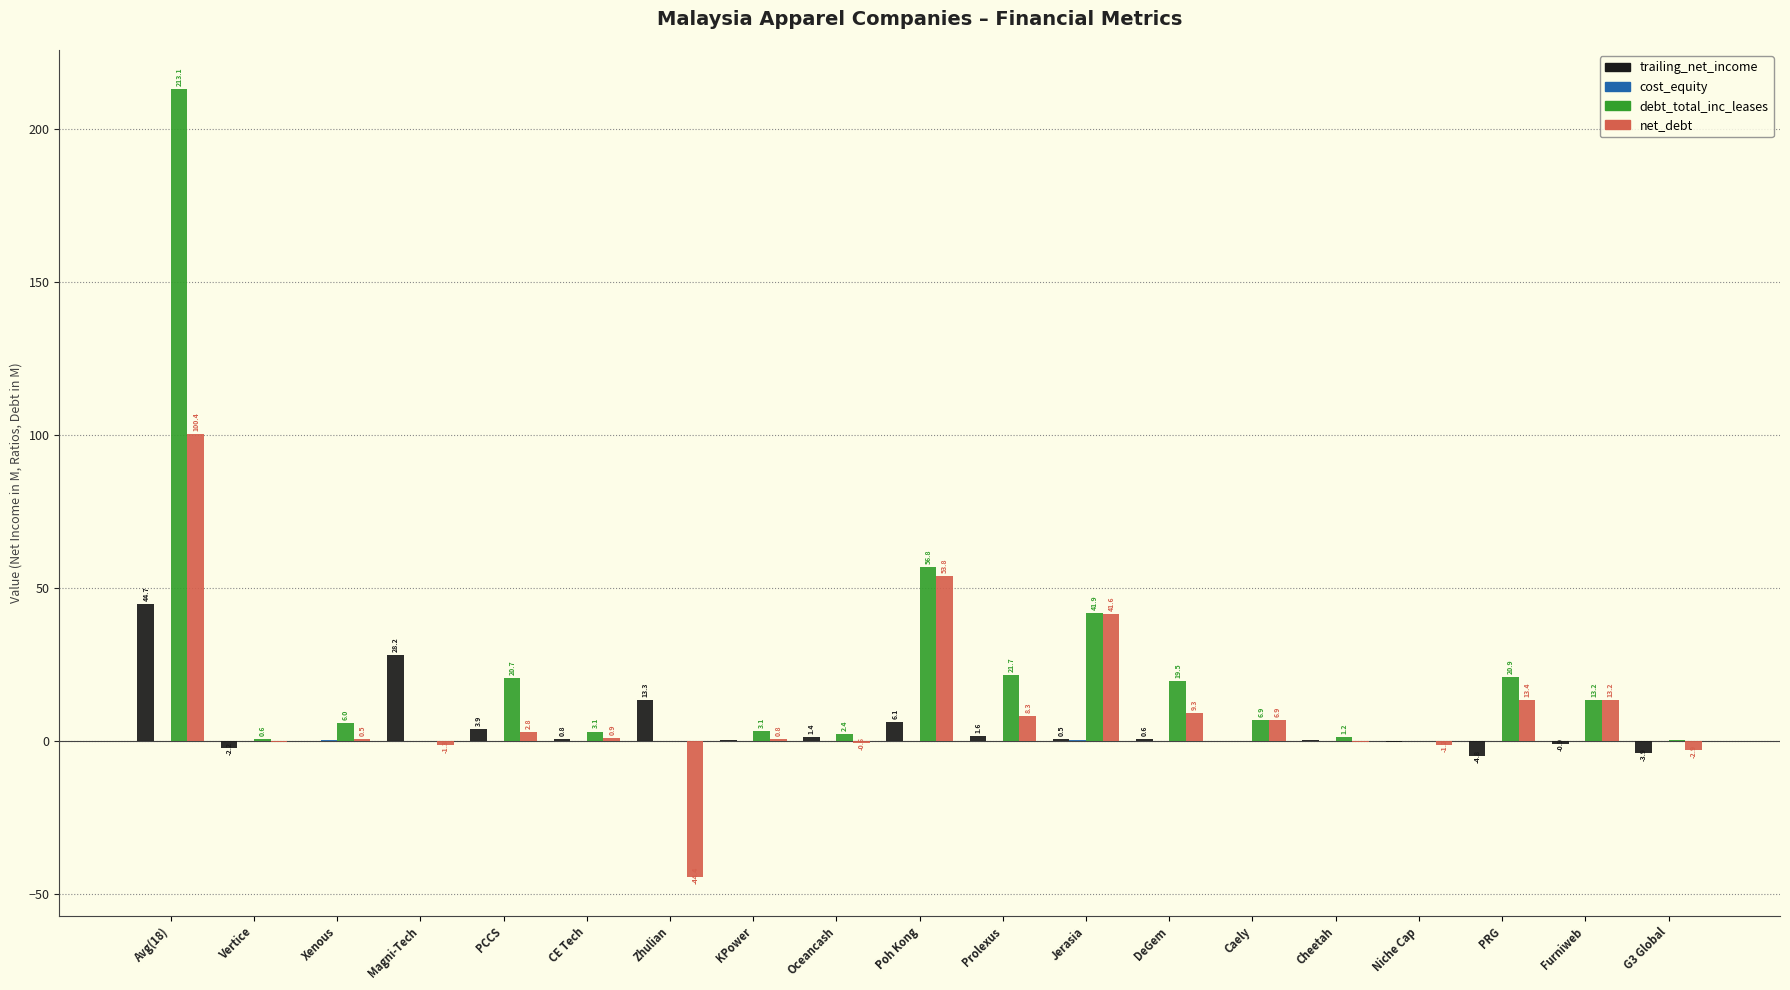

What is the total value across all series at PCCS?

27.5